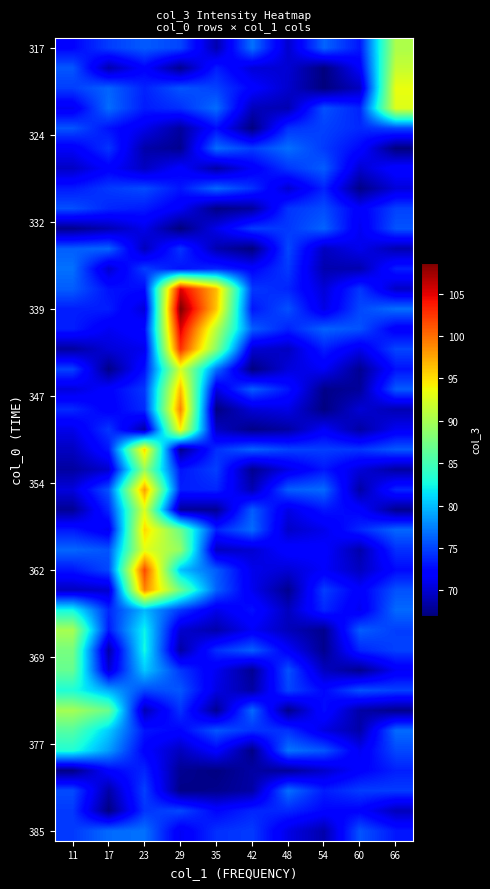

What is the total value across all series at 54?

2884.4